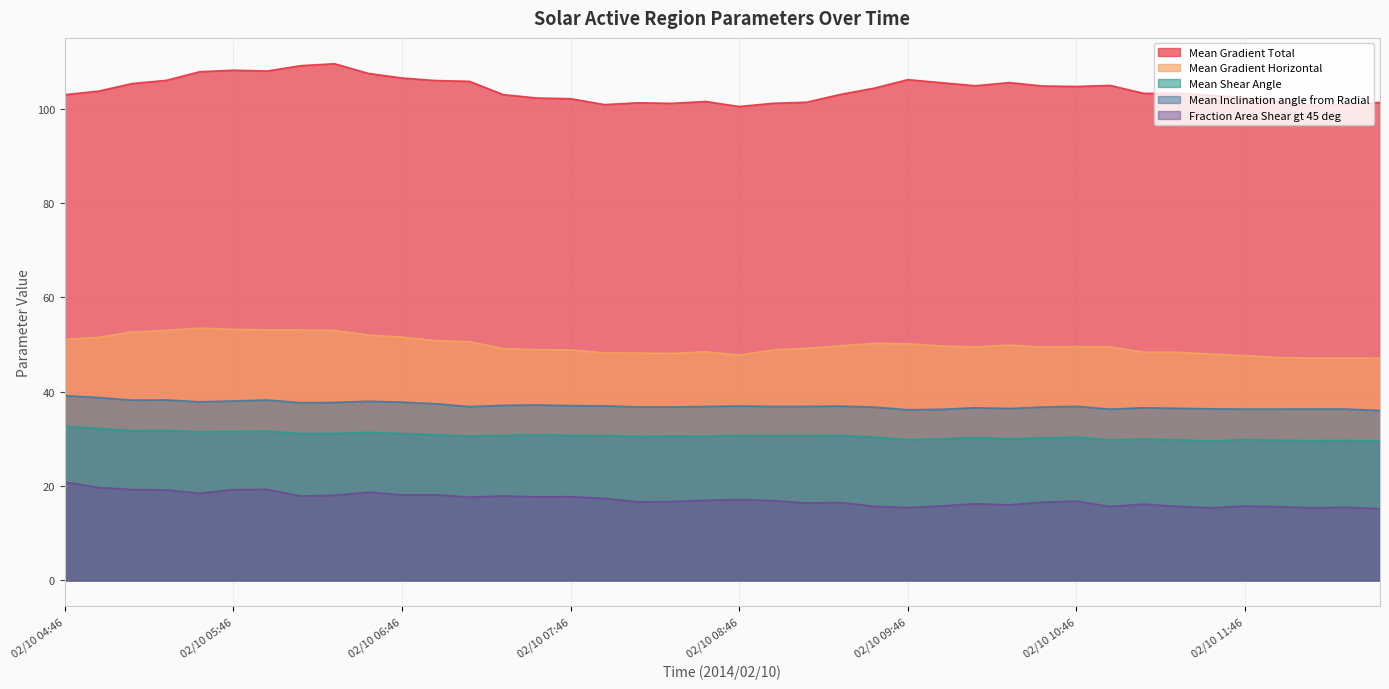

What is the approximate value of Mean Gradient Total at 02/10 06:34?

107.5